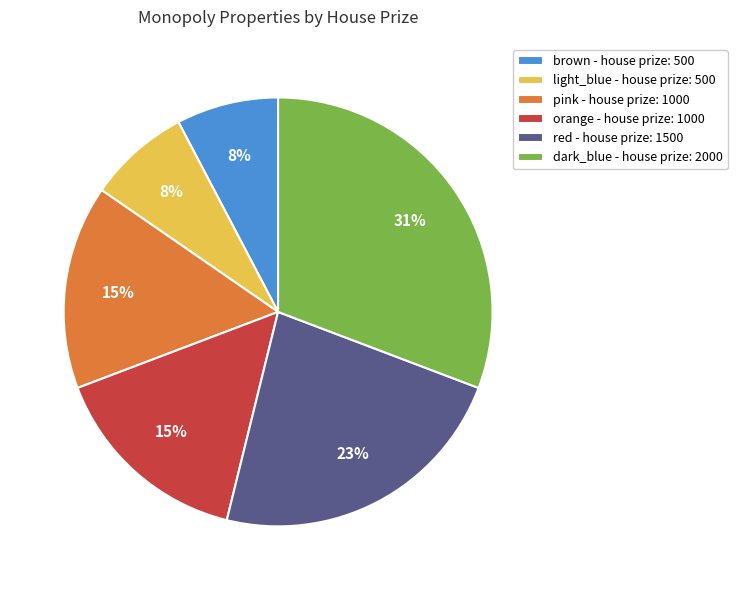

Is there a majority slice in this chart?

No